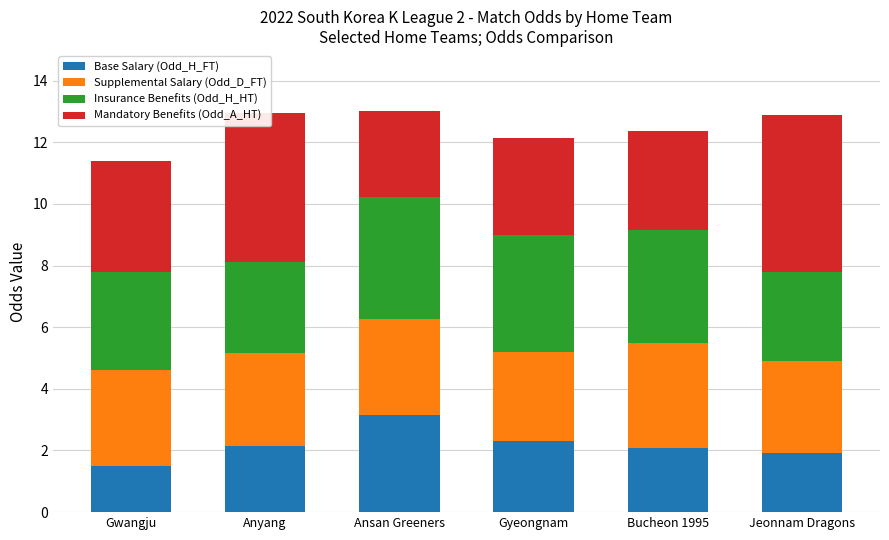

What is the average value of the Base Salary (Odd_H_FT) series?

2.2